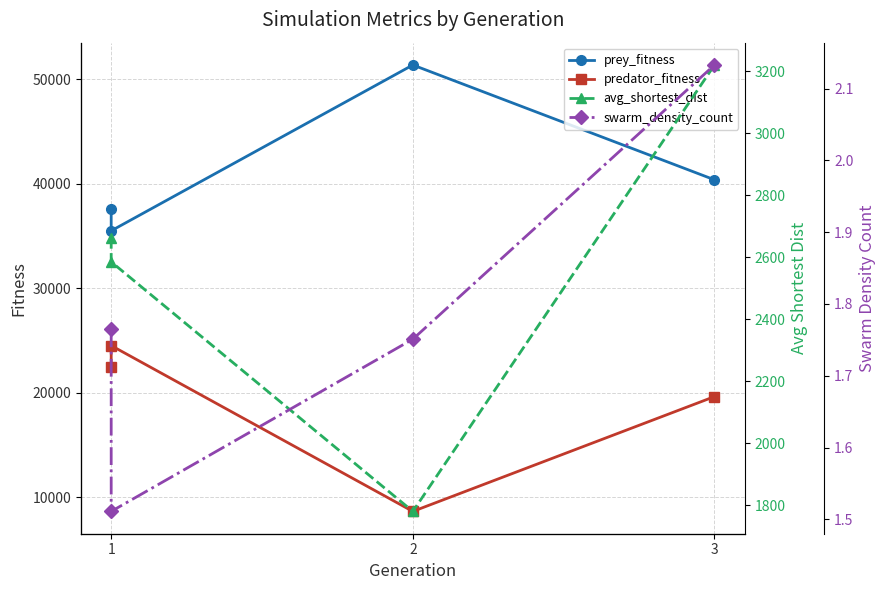

At how many categories does at least one series exceed 2234?

4